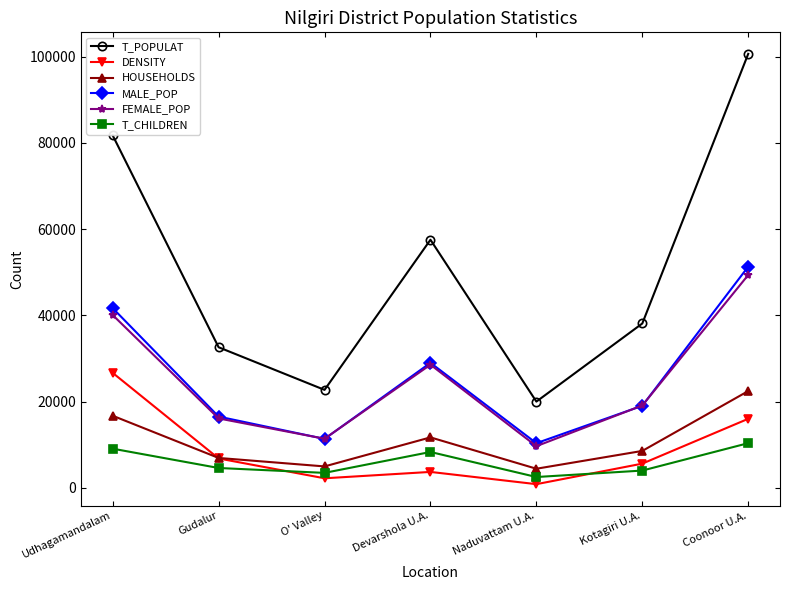

Read the MALE_POP value at Devarshola U.A., to the nearest 10.

28990